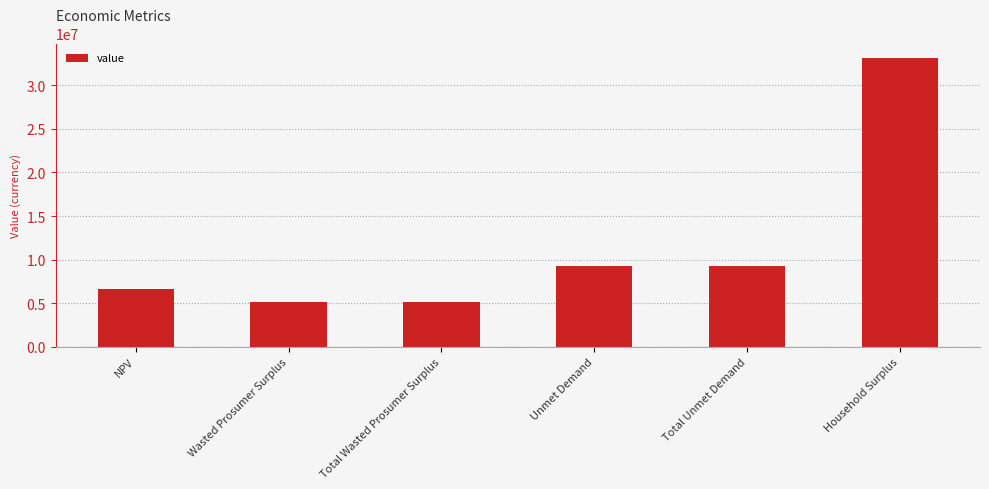

The value at Household Surplus is 33122062.3. True or false?

True